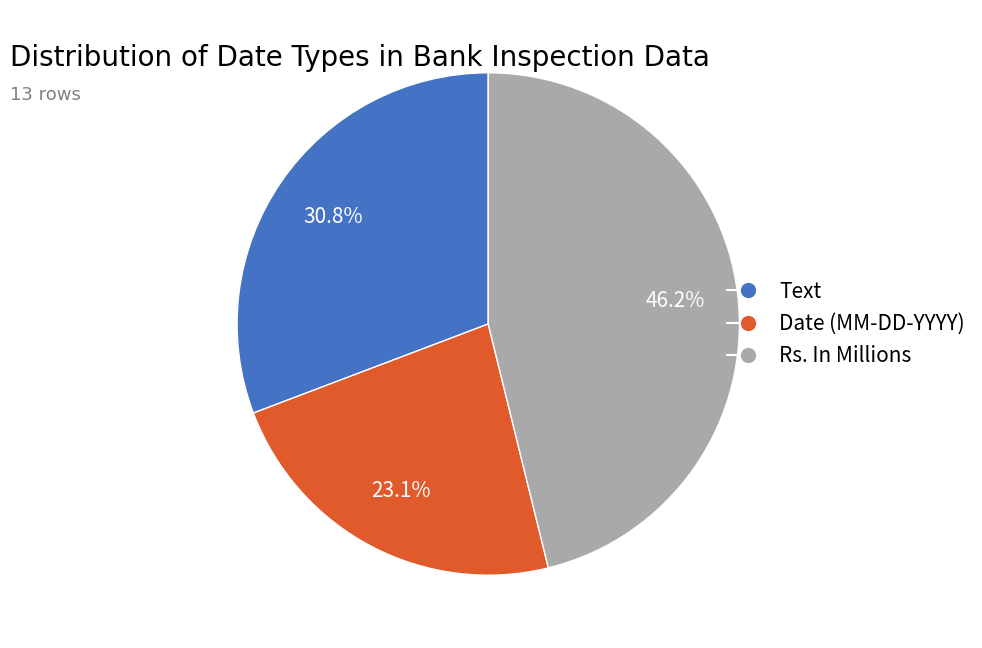

Is the sum of Rs. In Millions and Text greater than half?

Yes